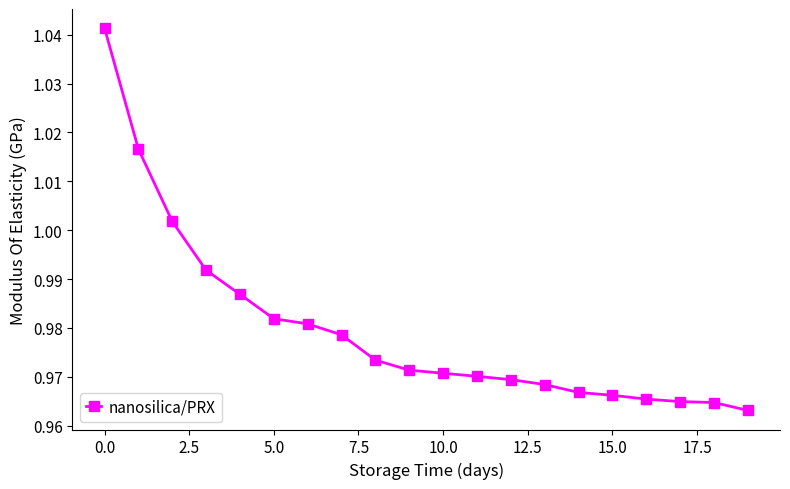

What is the average value?

1.0